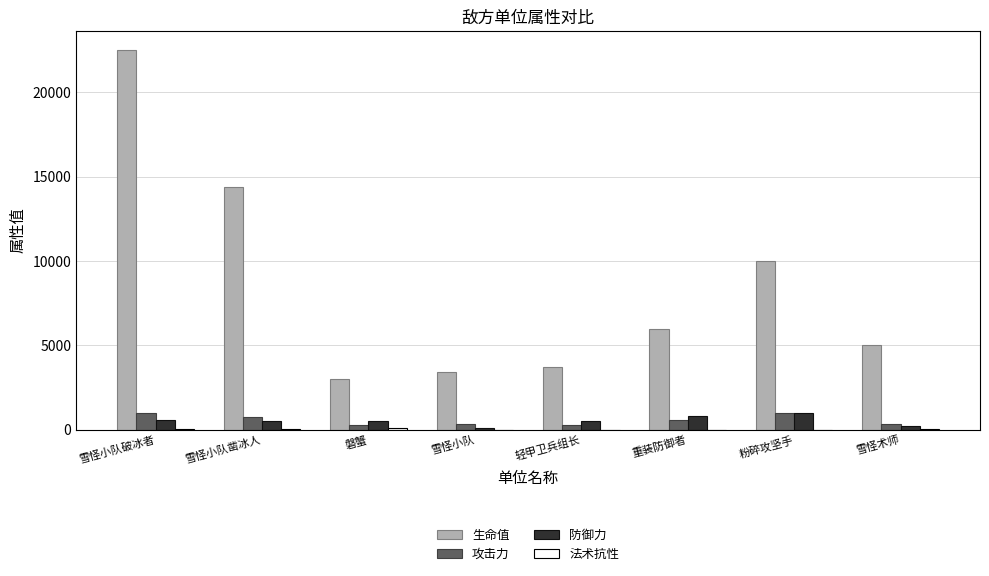

The 生命值 series shows 22500 at 雪怪小队破冰者. True or false?

True